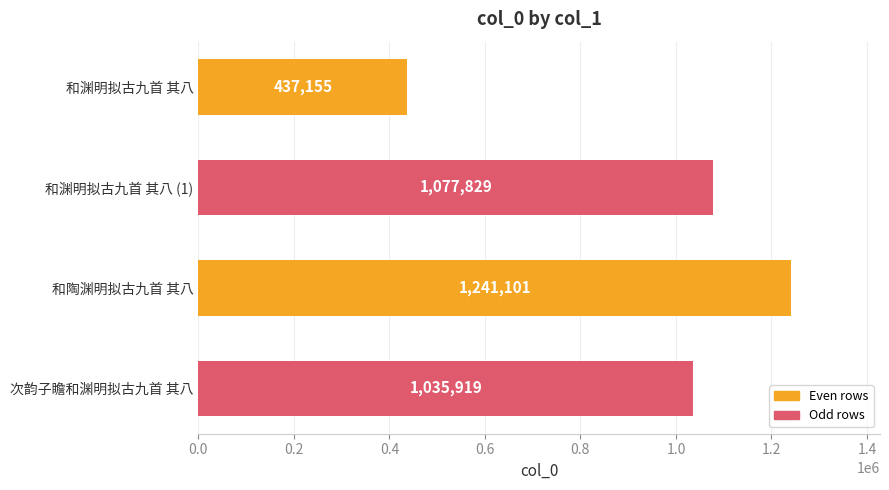

Rank the categories by value from highest to lowest.

和陶渊明拟古九首 其八, 和渊明拟古九首 其八 (1), 次韵子瞻和渊明拟古九首 其八, 和渊明拟古九首 其八